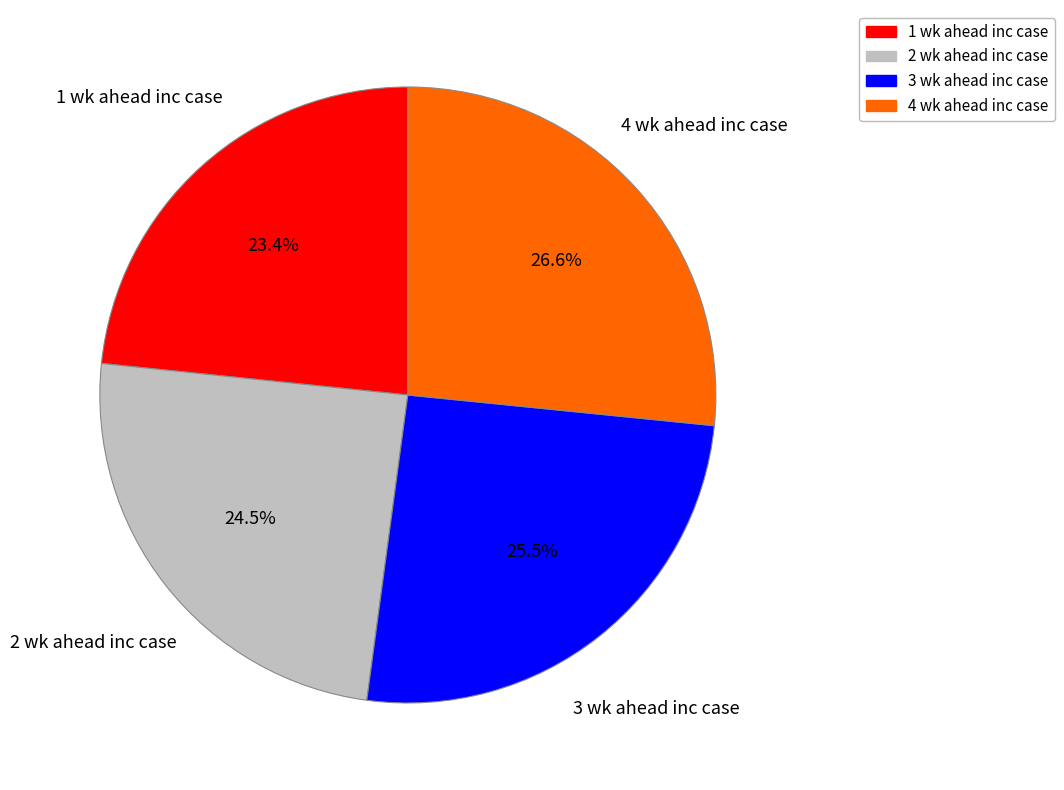

What is the ratio of the value at 4 wk ahead inc case to the value at 2 wk ahead inc case?

1.1